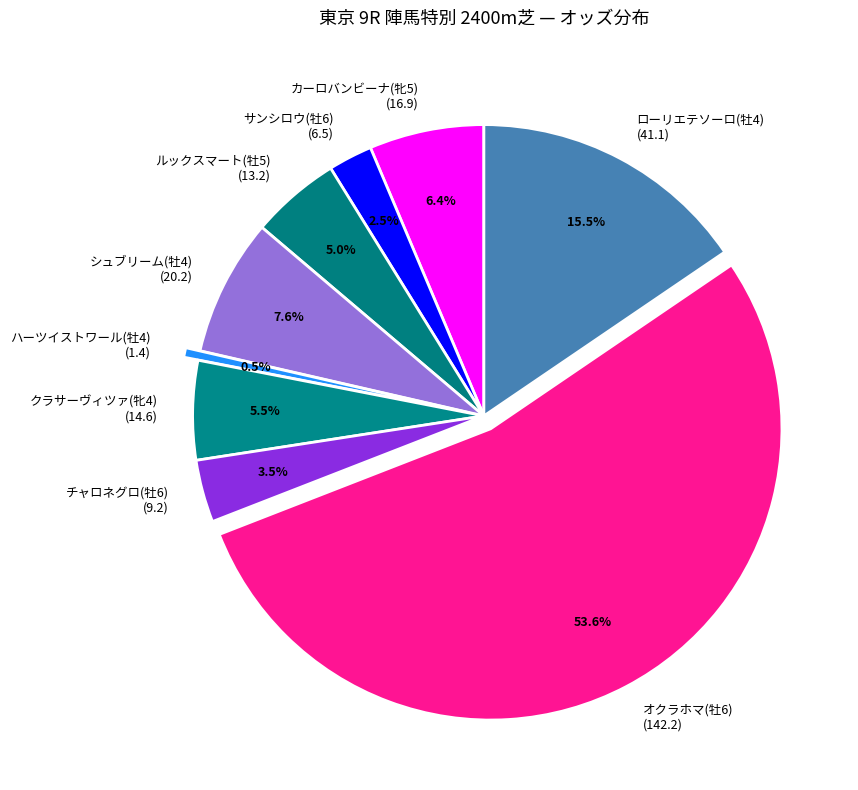

Is there a majority slice in this chart?

Yes